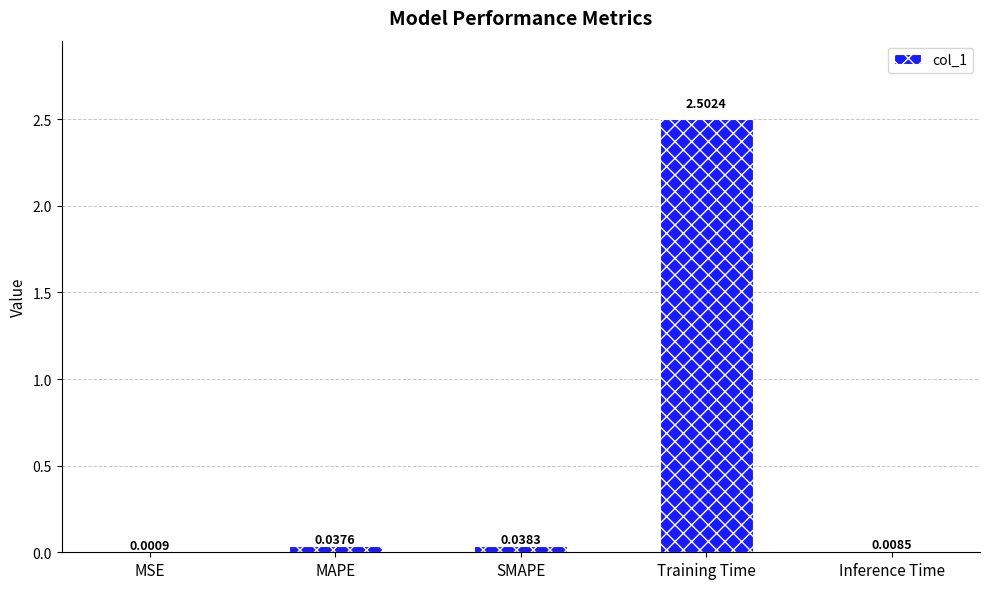

What is the sum of all values?

2.6